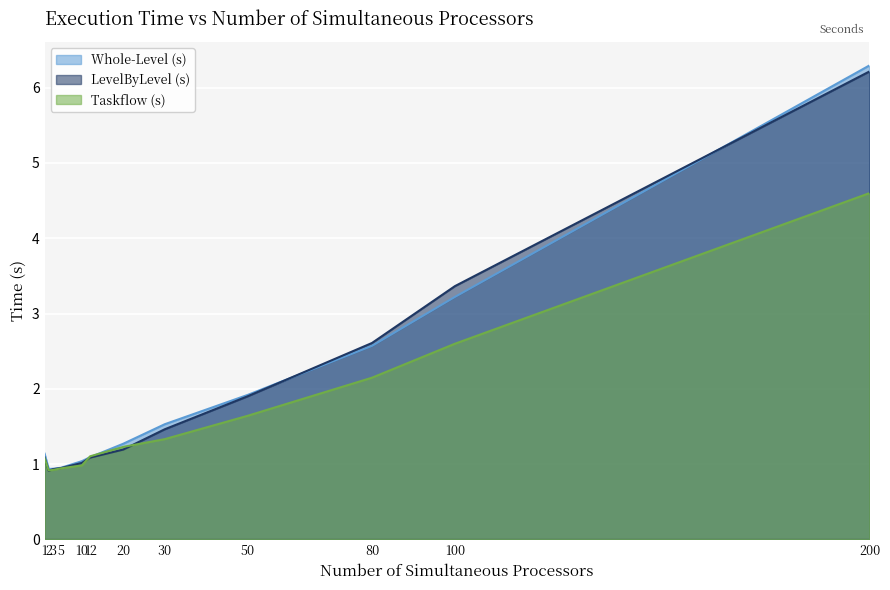

At 200, list the series in order from smallest to largest.

Taskflow (s), LevelByLevel (s), Whole-Level (s)